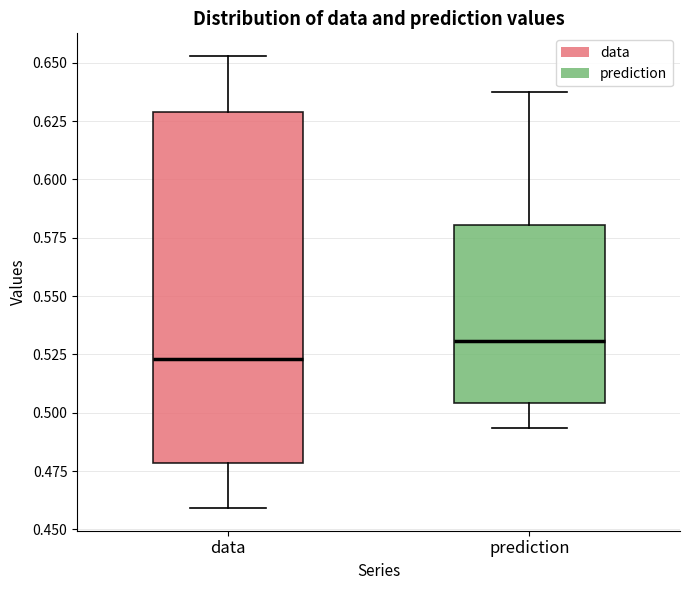

Reading left to right, transcribe this box plot: for each box, give where its median line is, the range the box spans, and where its two whiskers end, as read against the y-axis. The values are not printed on the chart, so give them approximately, as read against the axis.

data: median 0.525, box 0.480 to 0.630, whiskers 0.460 to 0.655
prediction: median 0.530, box 0.505 to 0.580, whiskers 0.495 to 0.635